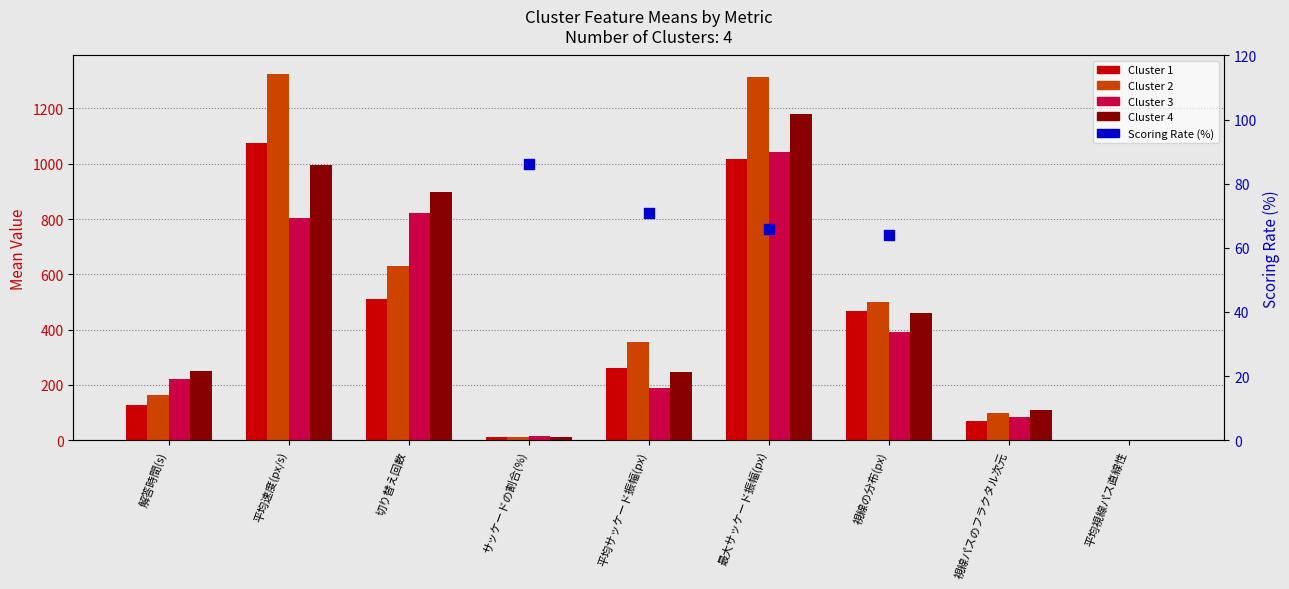

At which category is the sum across all series the highest?

最大サッケード振幅(px)